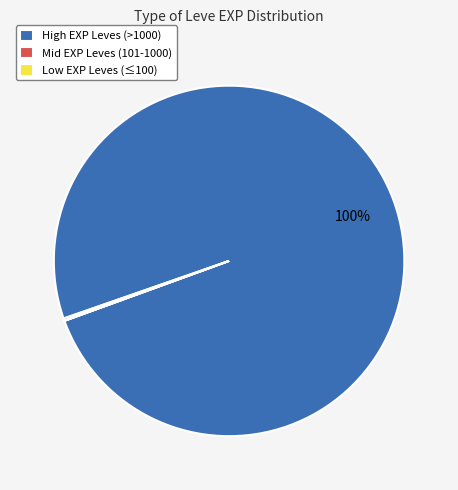

Is there a majority slice in this chart?

Yes